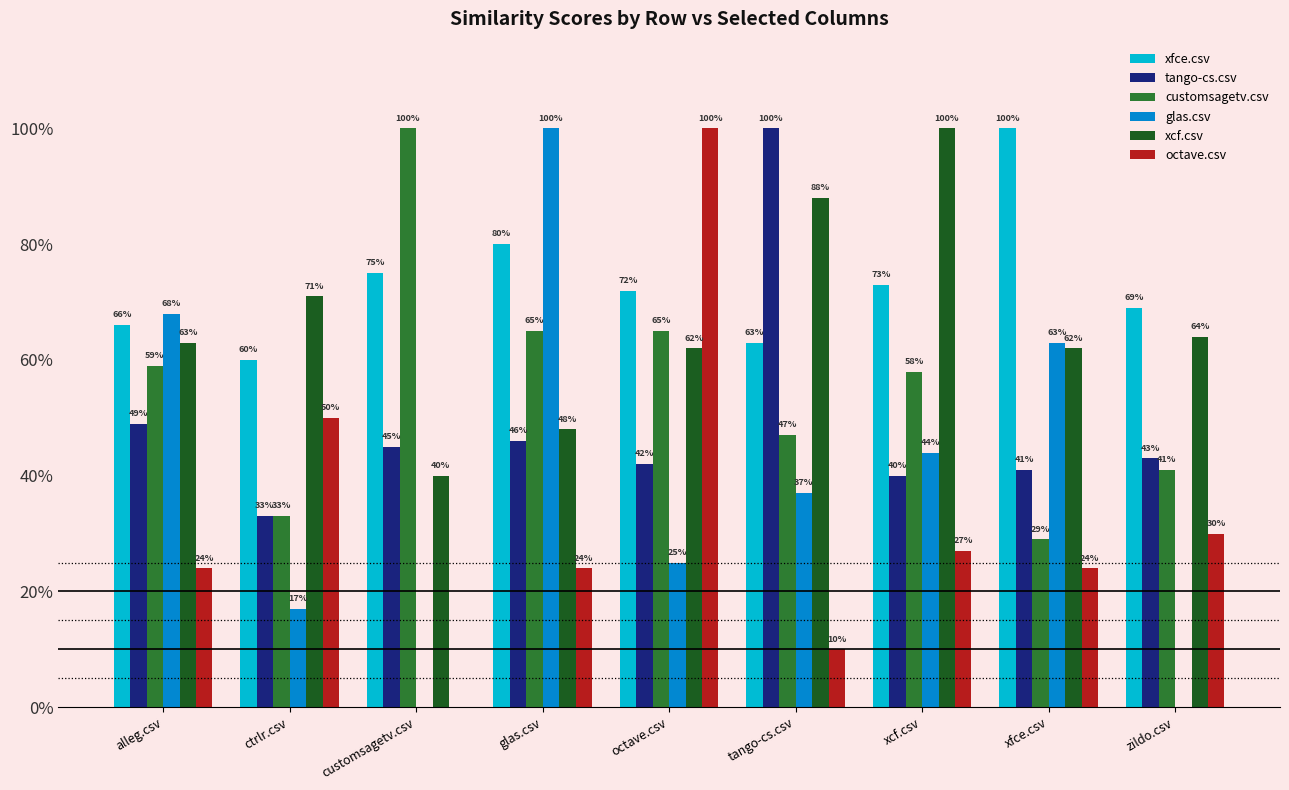

Reading left to right, list all the values displayed in this chart.

xfce.csv: 0.7	0.6	0.8	0.8	0.7	0.6	0.7	1.0	0.7
tango-cs.csv: 0.5	0.3	0.5	0.5	0.4	1.0	0.4	0.4	0.4
customsagetv.csv: 0.6	0.3	1.0	0.7	0.7	0.5	0.6	0.3	0.4
glas.csv: 0.7	0.2	0.0	1.0	0.2	0.4	0.4	0.6	0.0
xcf.csv: 0.6	0.7	0.4	0.5	0.6	0.9	1.0	0.6	0.6
octave.csv: 0.2	0.5	0.0	0.2	1.0	0.1	0.3	0.2	0.3